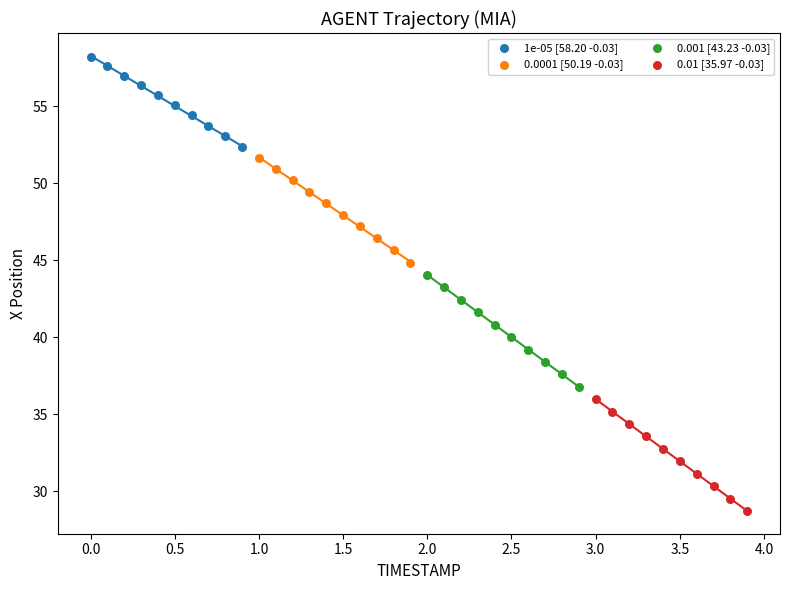

Which series contains the highest Y value?

1e-05 [58.20 -0.03]